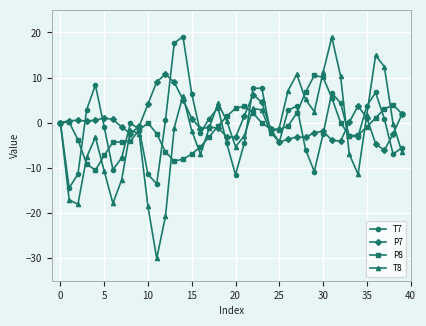

What is the lowest value of the T7 series?

-14.4